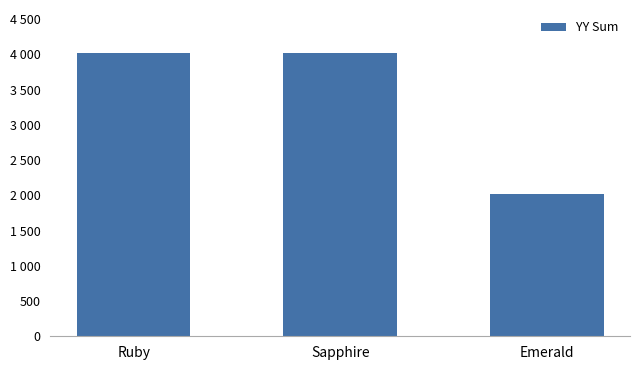

What is the label of the 2nd bar from the left?

Sapphire